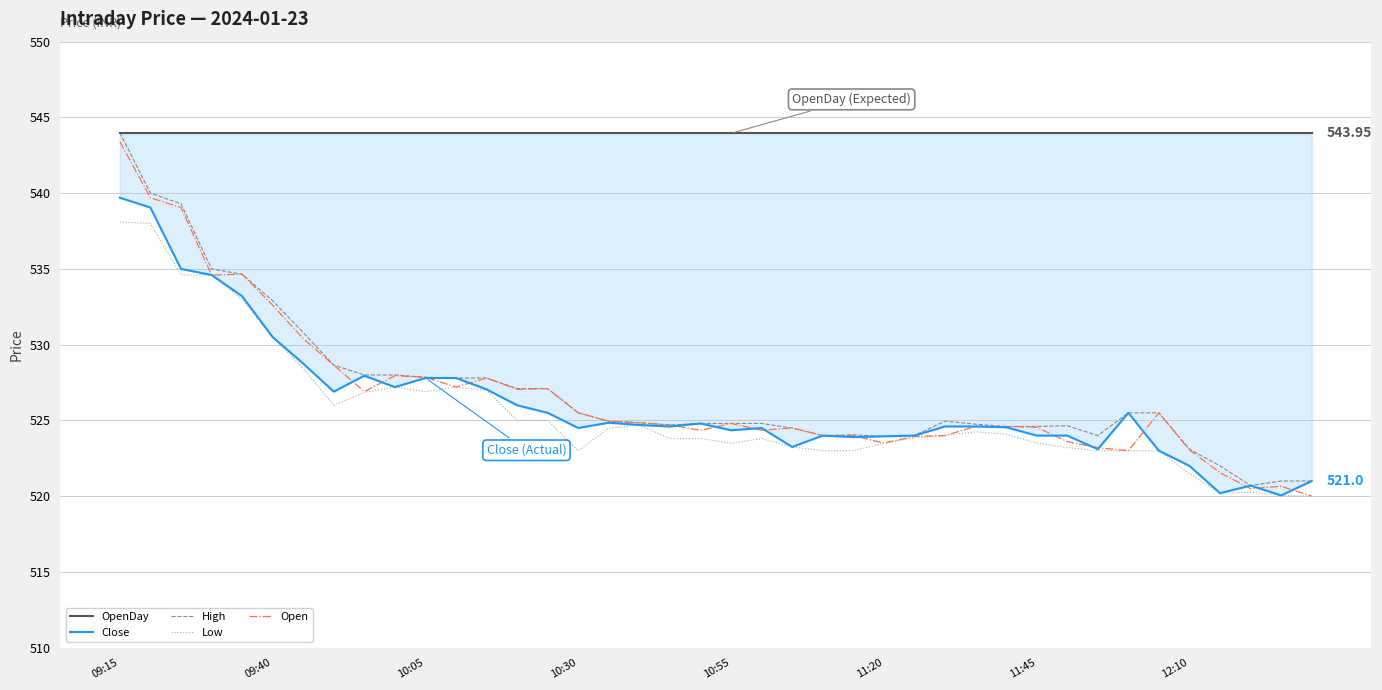

Count the number of data series in this chart.

5